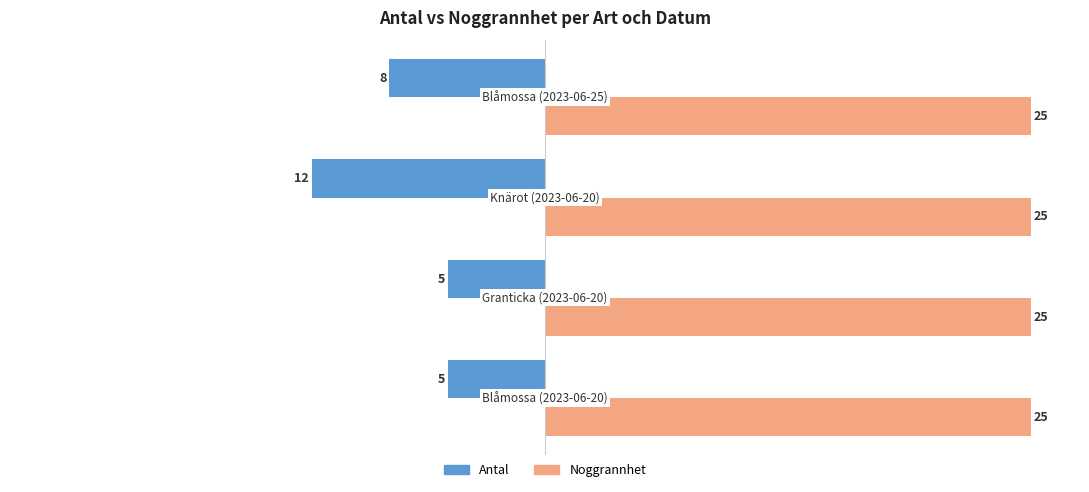

What are all the series names shown in the legend?

Antal, Noggrannhet